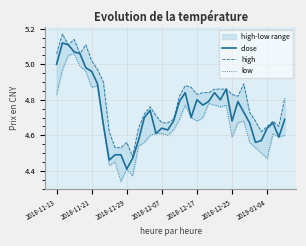

Which category has the lowest value in the close series?

2018-11-29